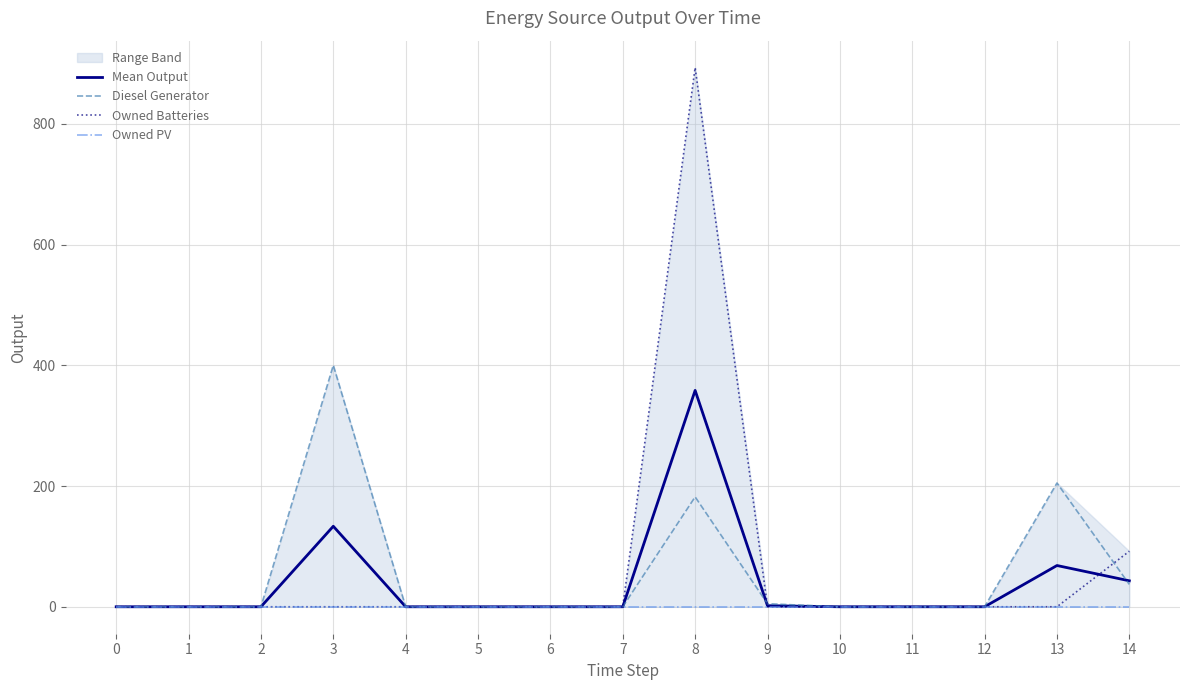

Which series has the widest spread of values?

Owned Batteries